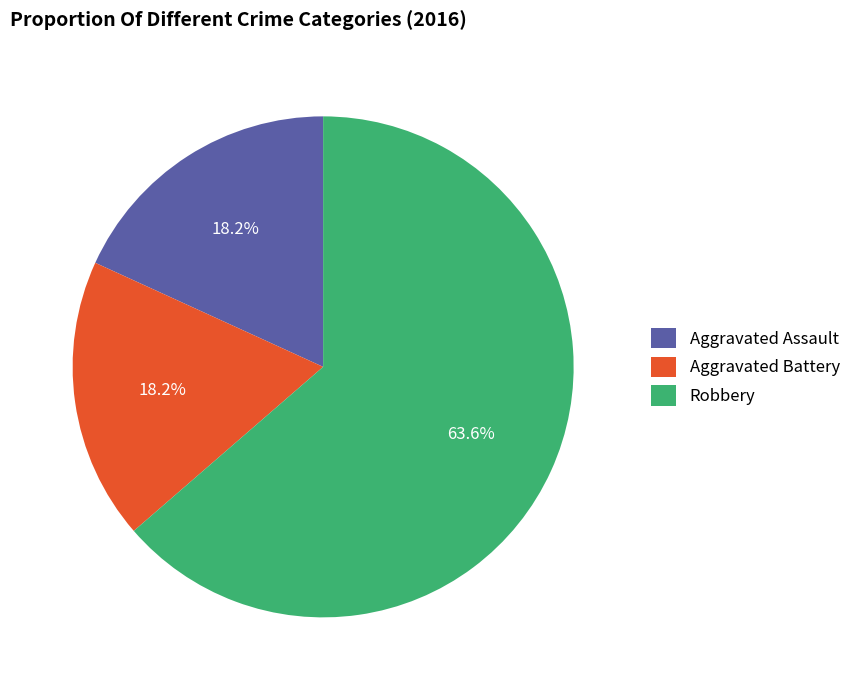

Count the number of slices in the pie.

3